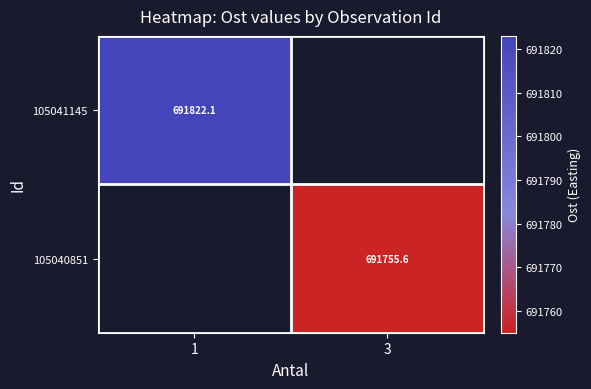

How many values in 105040851 are above zero?

1